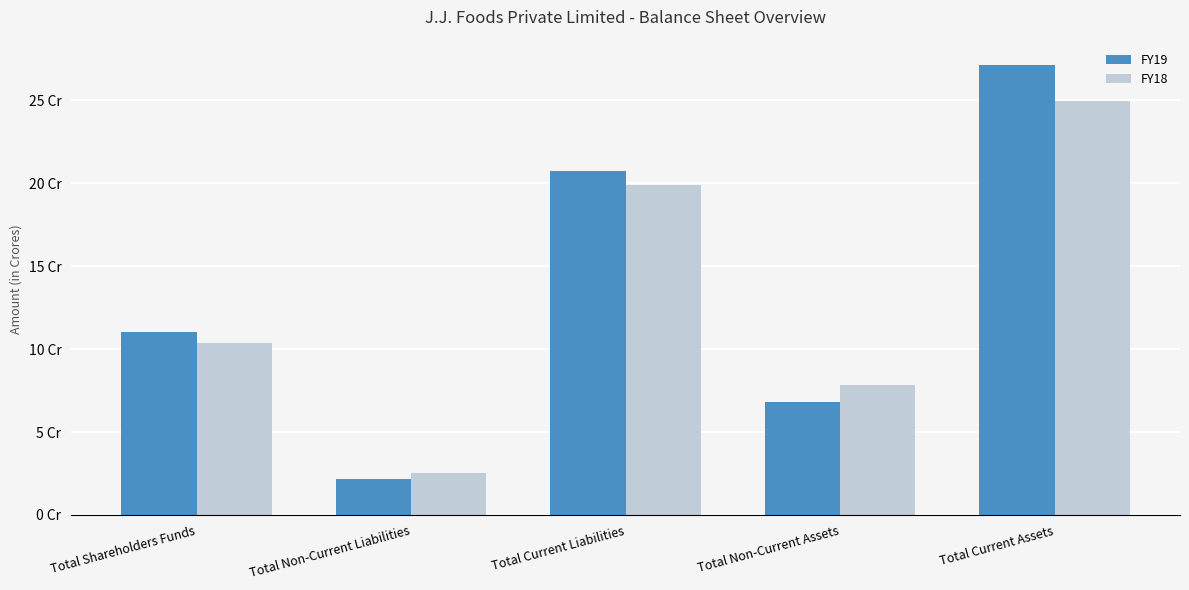

What is the maximum value shown in the chart?

271416839